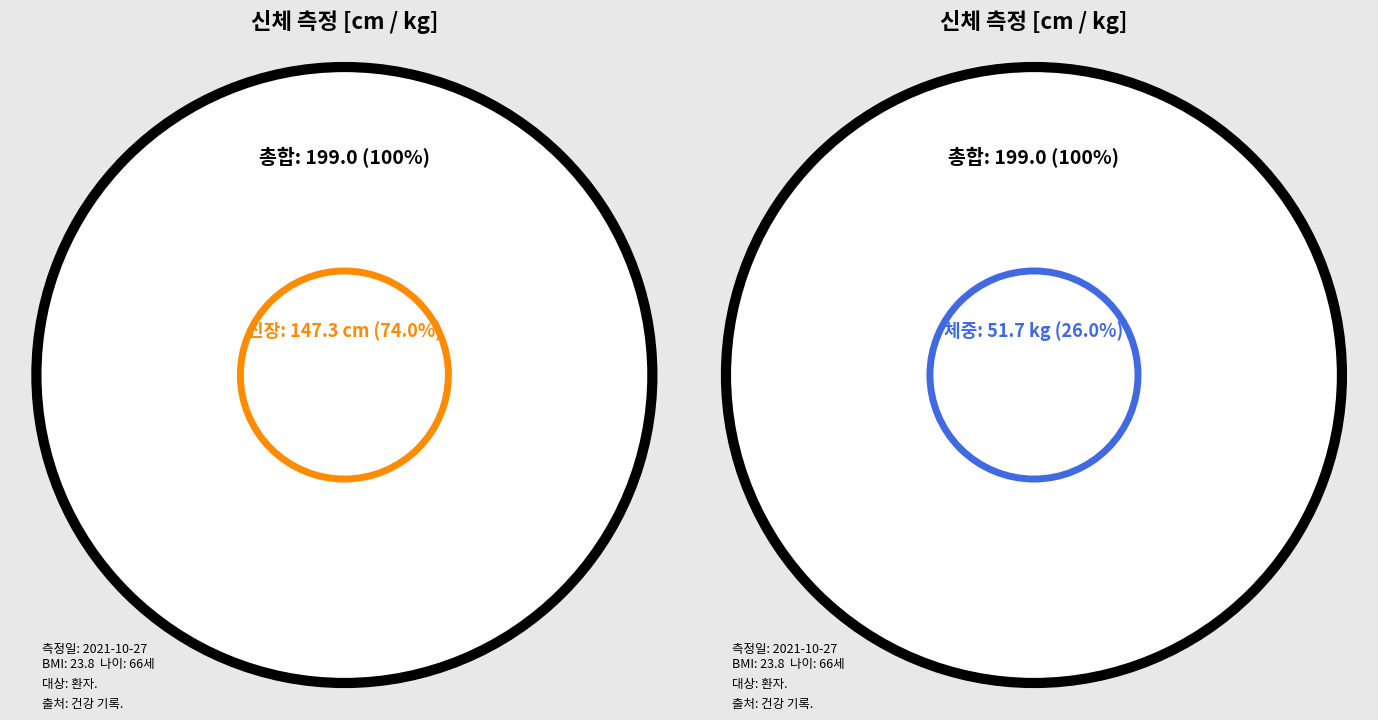

What percentage is the 신장 (cm) slice, to the nearest percent?

74%